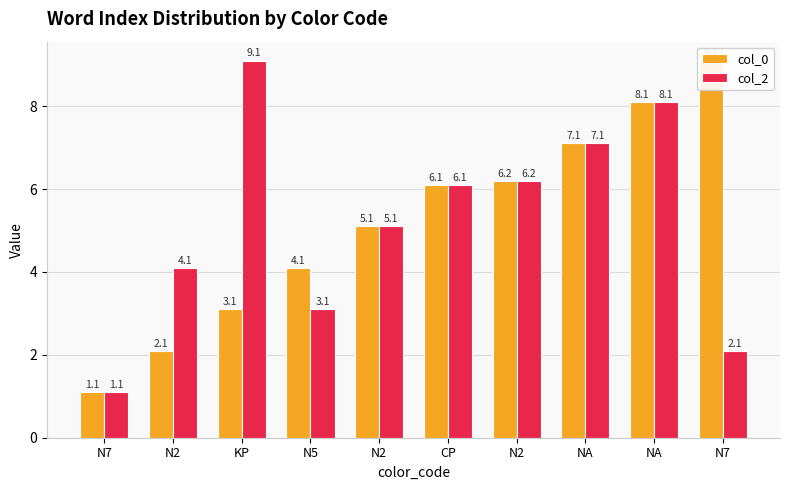

Between N2 and N7, which series saw the biggest shift?

col_0